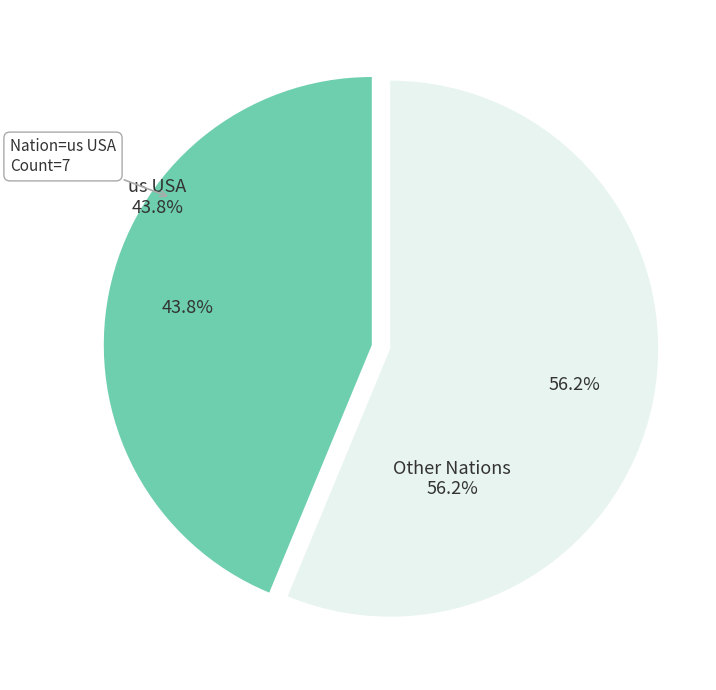

Do Other Nations and us USA together represent more than half of the pie?

Yes